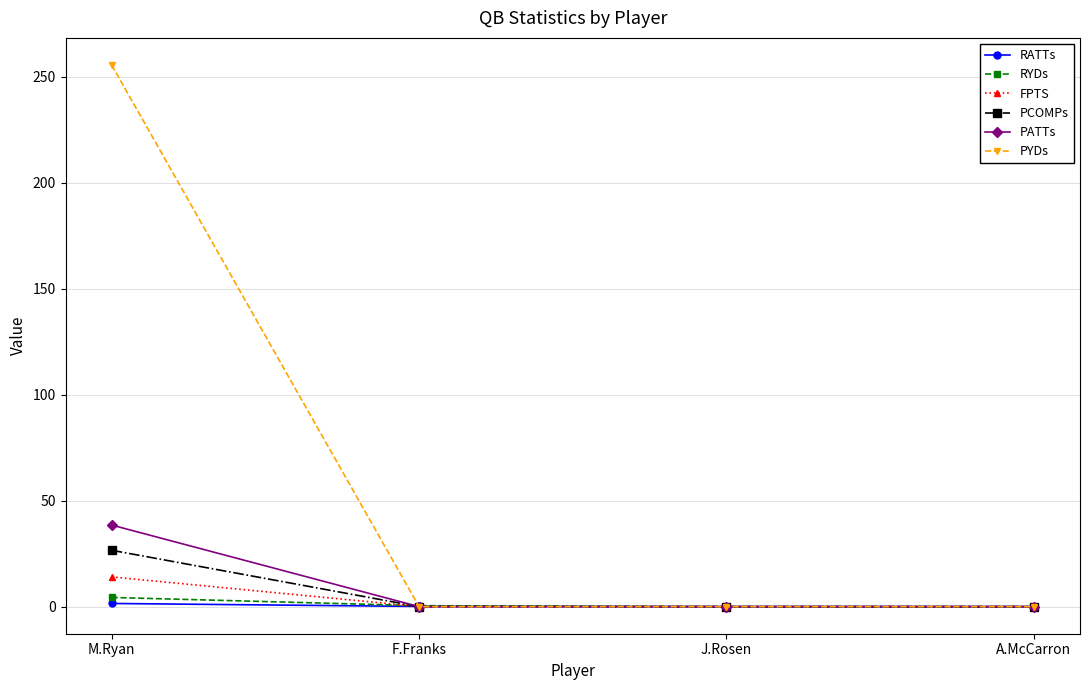

Which series has the largest total across all categories?

PYDs